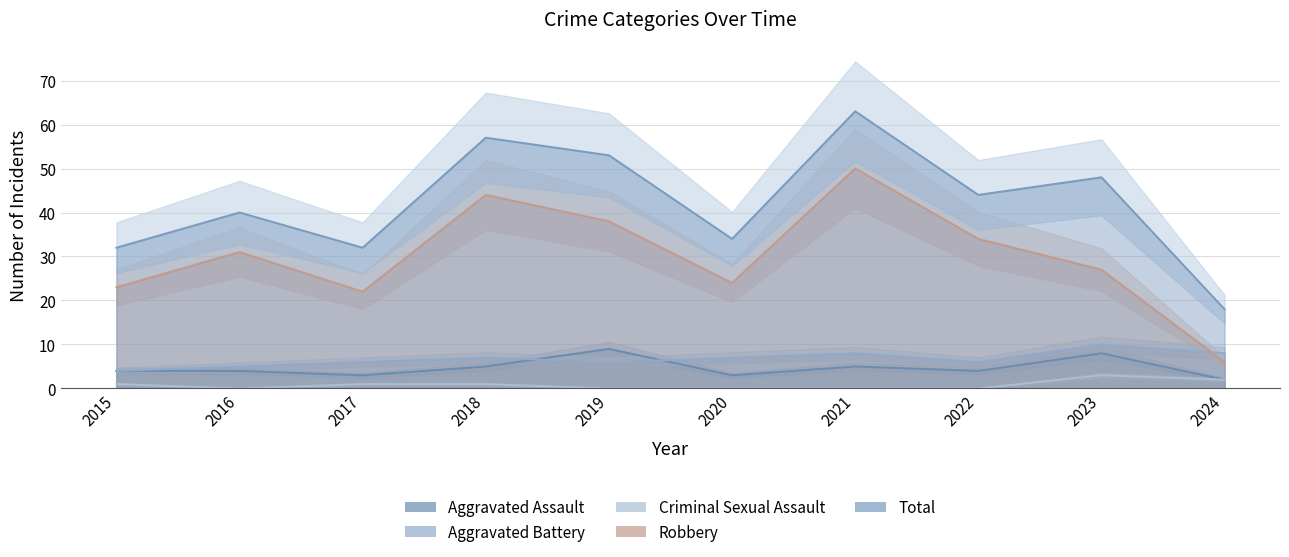

Rank the series at 2015 from highest to lowest value.

Total, Robbery, Aggravated Assault, Aggravated Battery, Criminal Sexual Assault